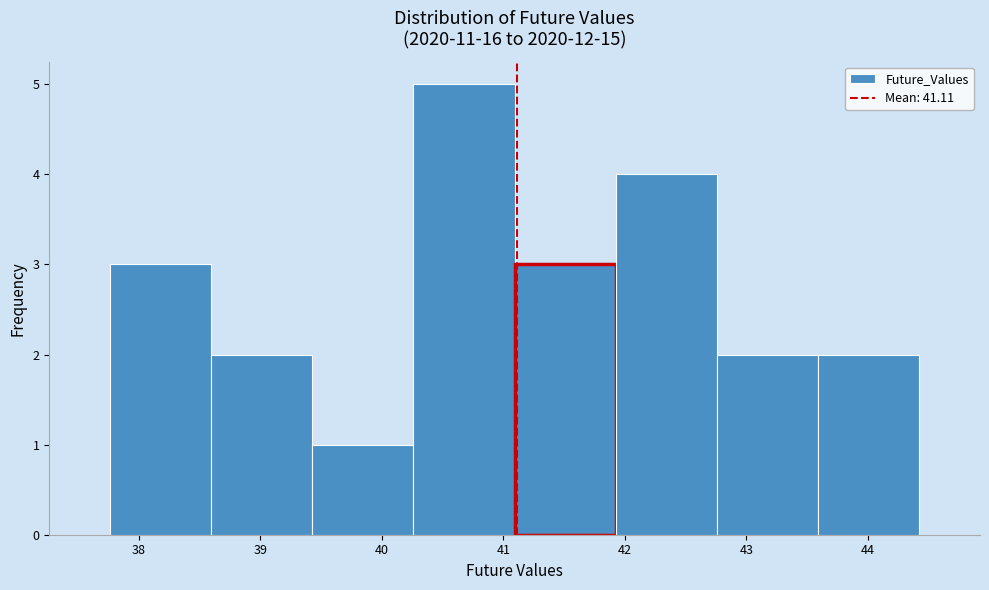

Over which range of the x-axis is the bar tallest?

40.3 to 41.1